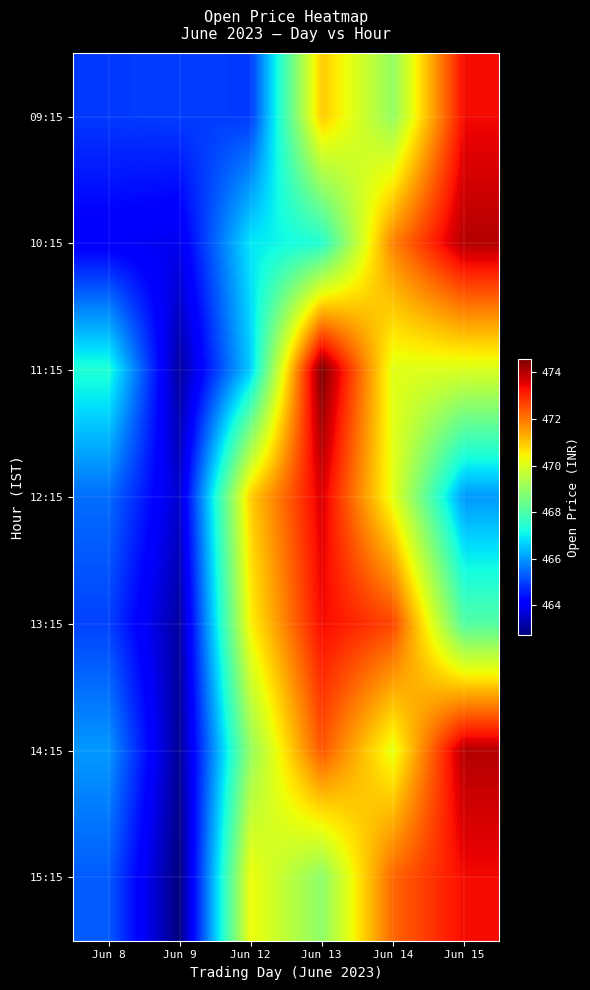

Rank the series at Jun 8 from lowest to highest value.

10:15, 09:15, 13:15, 15:15, 12:15, 14:15, 11:15